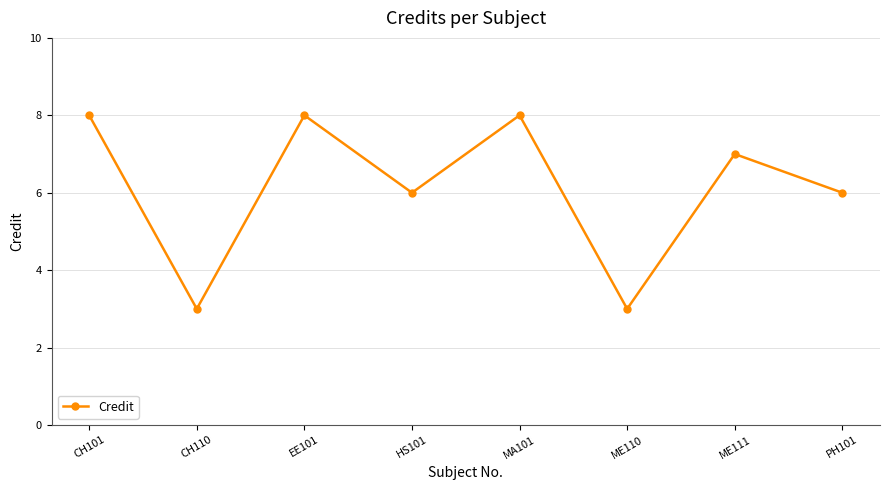

What is the average value?

6